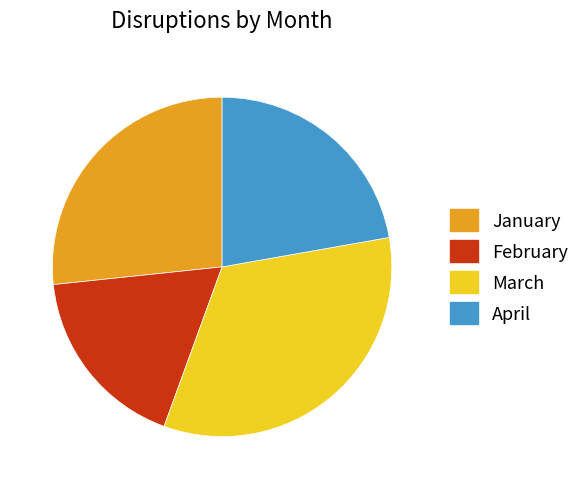

True or false: April accounts for 9% of the total.

False